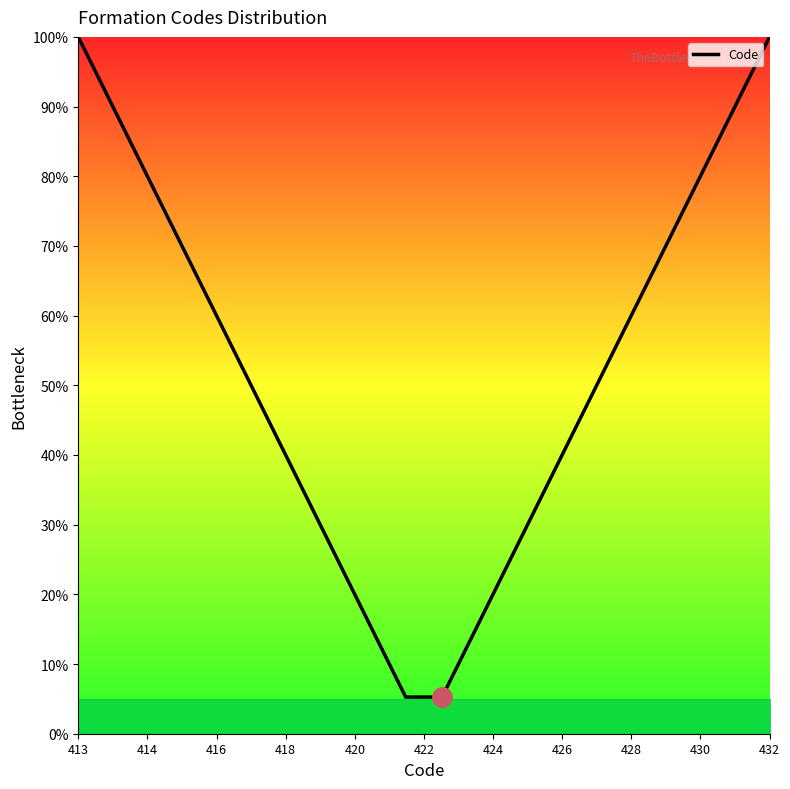

What is the maximum value shown in the chart?

100.0